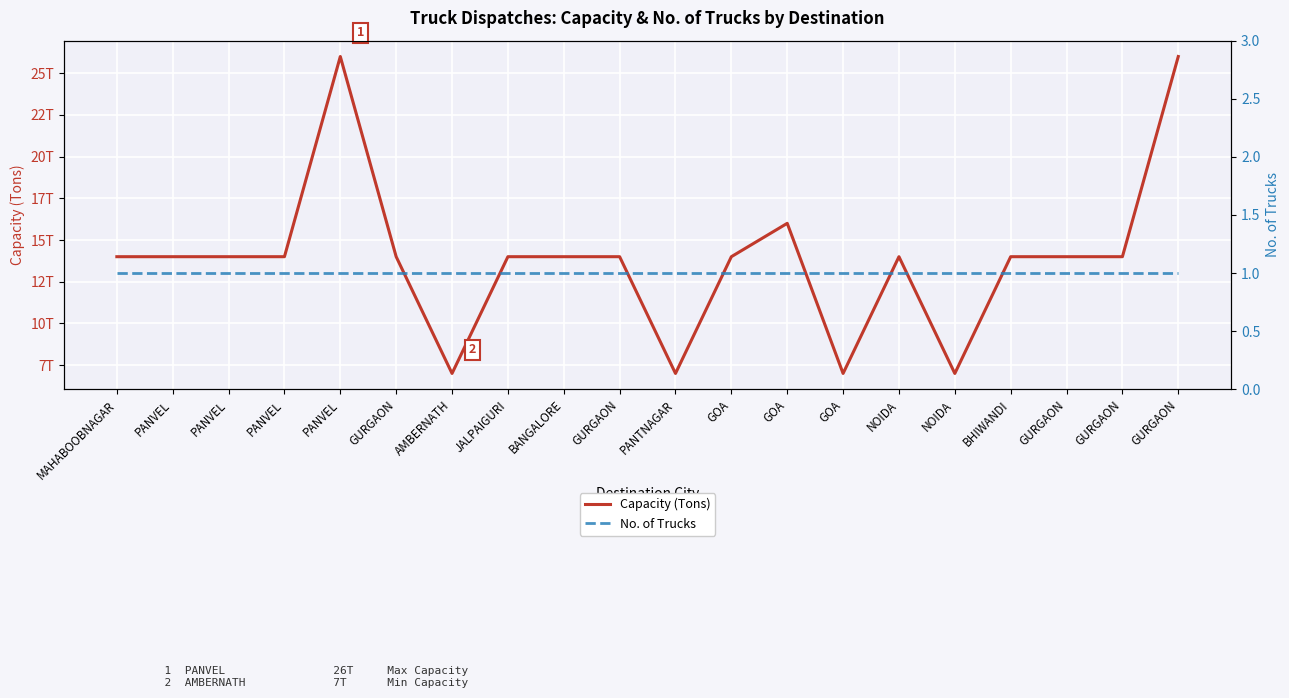

Rank the series by their maximum value, from highest to lowest.

Capacity (Tons), No. of Trucks